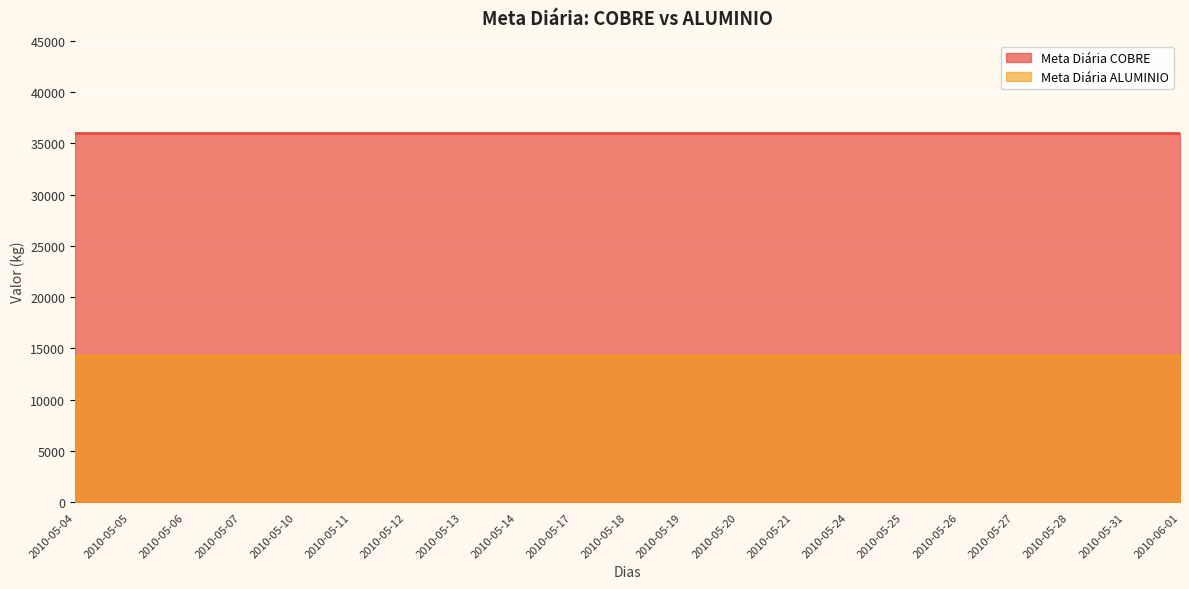

True or false: Meta Diária ALUMINIO has more than 1 interior local peaks.

False